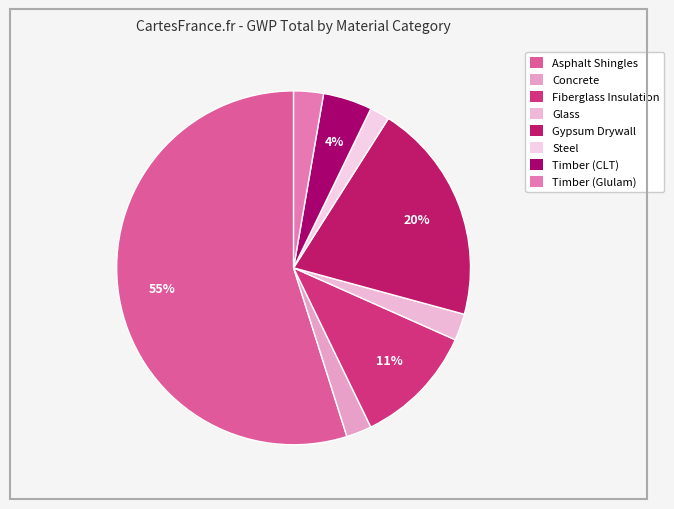

To the nearest percent, what portion does Timber (CLT) represent?

4%